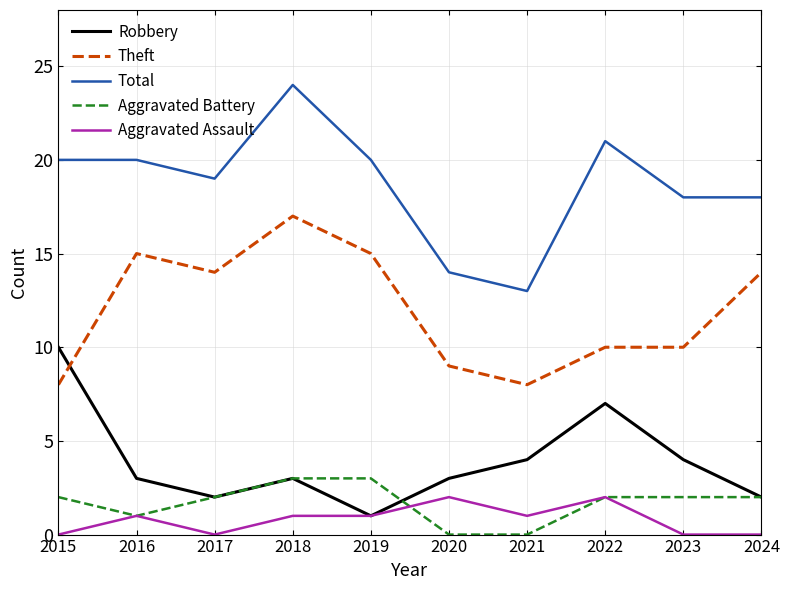

What are all the series names shown in the legend?

Robbery, Theft, Total, Aggravated Battery, Aggravated Assault